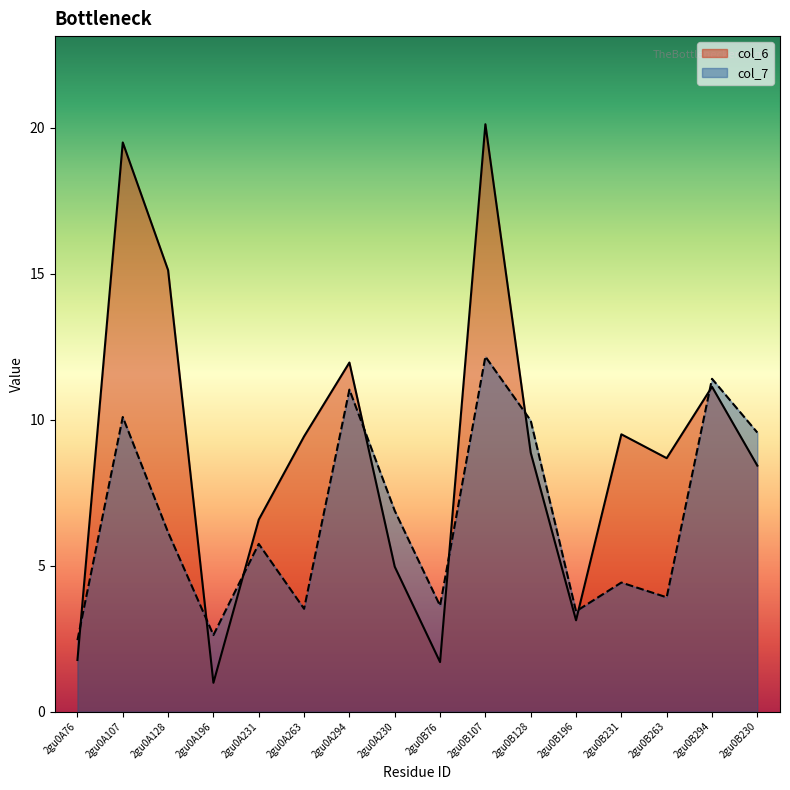

After their last crossing, which series has the higher values: col_7 or col_6?

col_7